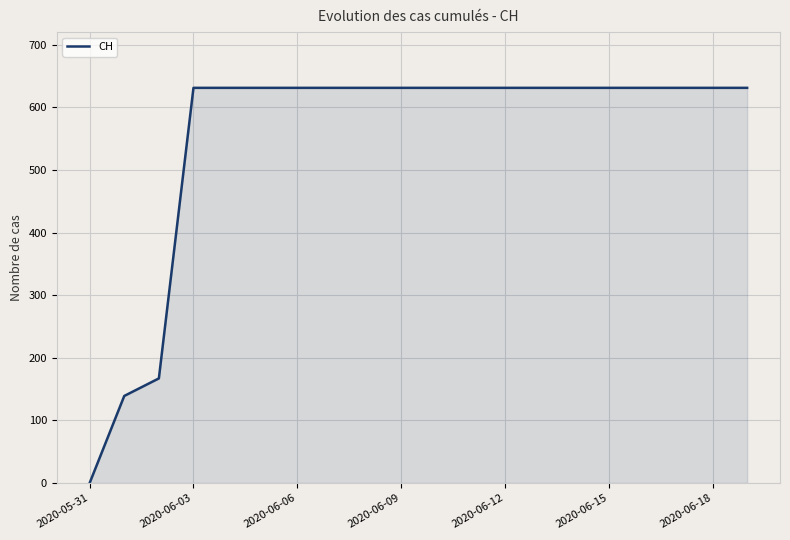

What is the maximum value shown in the chart?

631